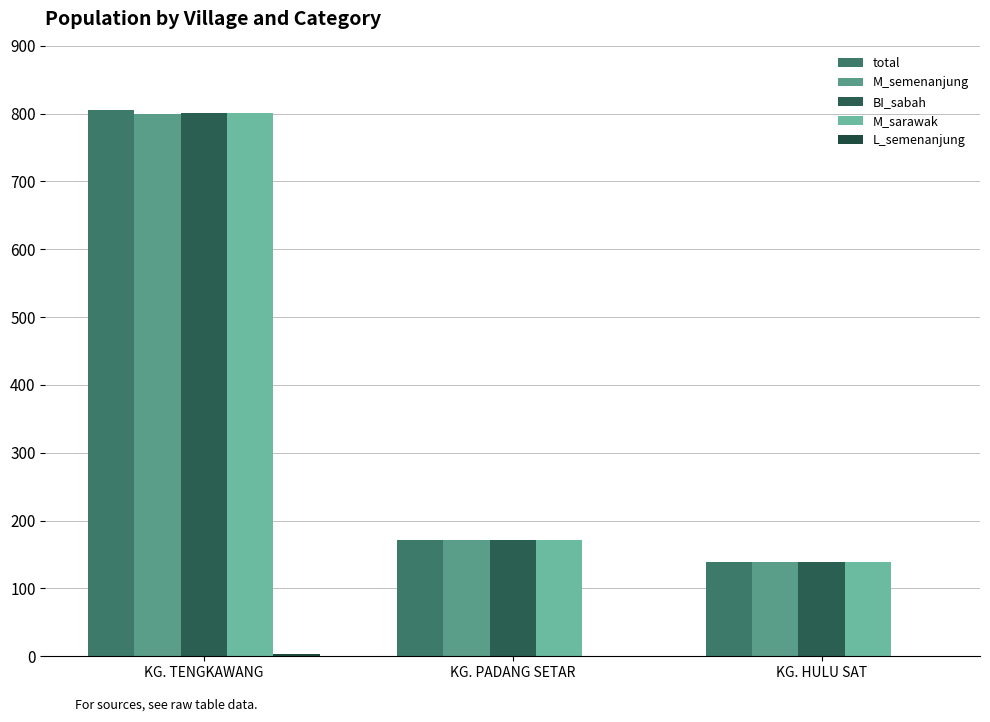

Count the number of categories in the chart.

3